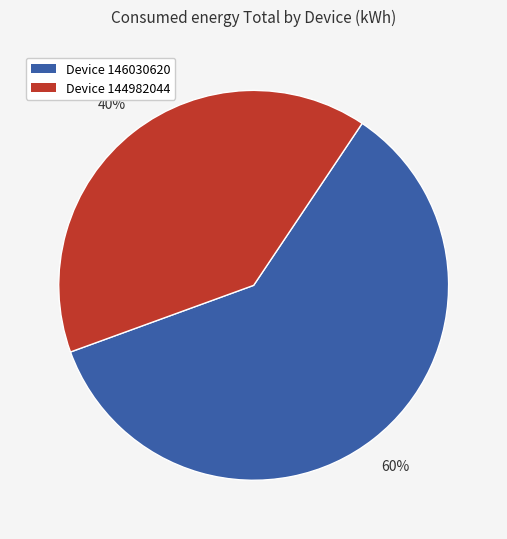

Count the number of slices in the pie.

2